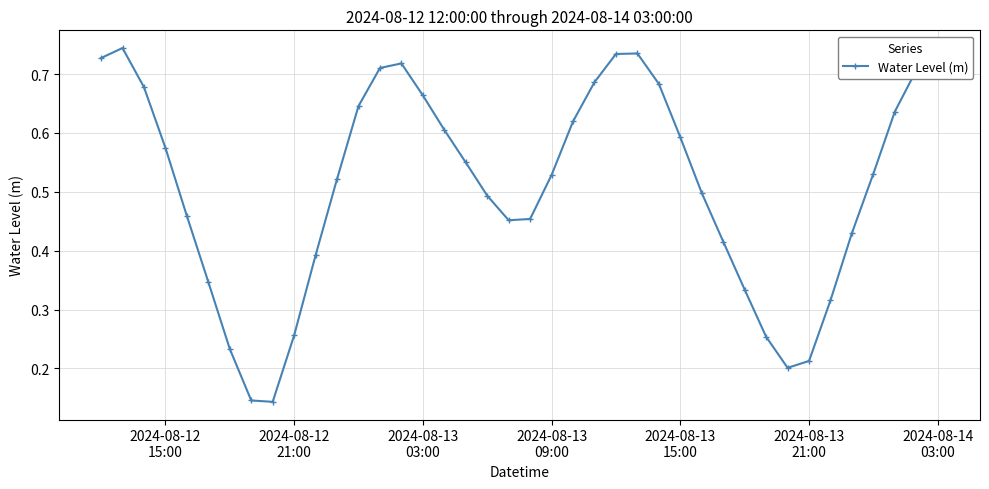

What is the sum of all values?

20.4